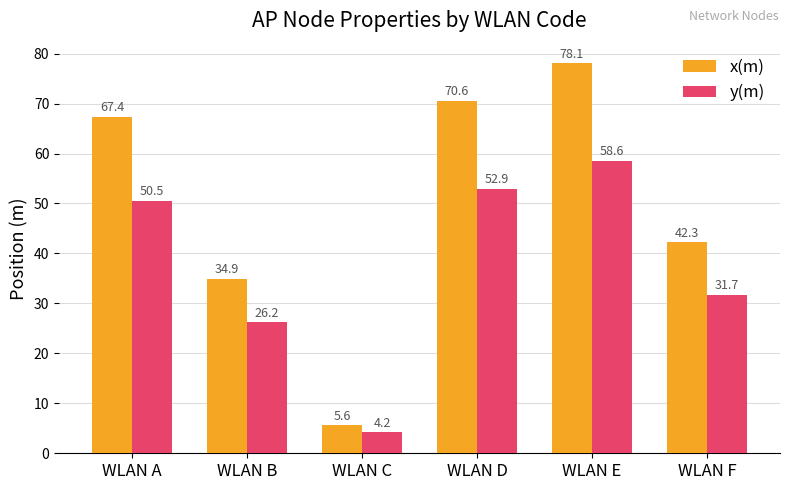

At how many categories does at least one series exceed 63?

3